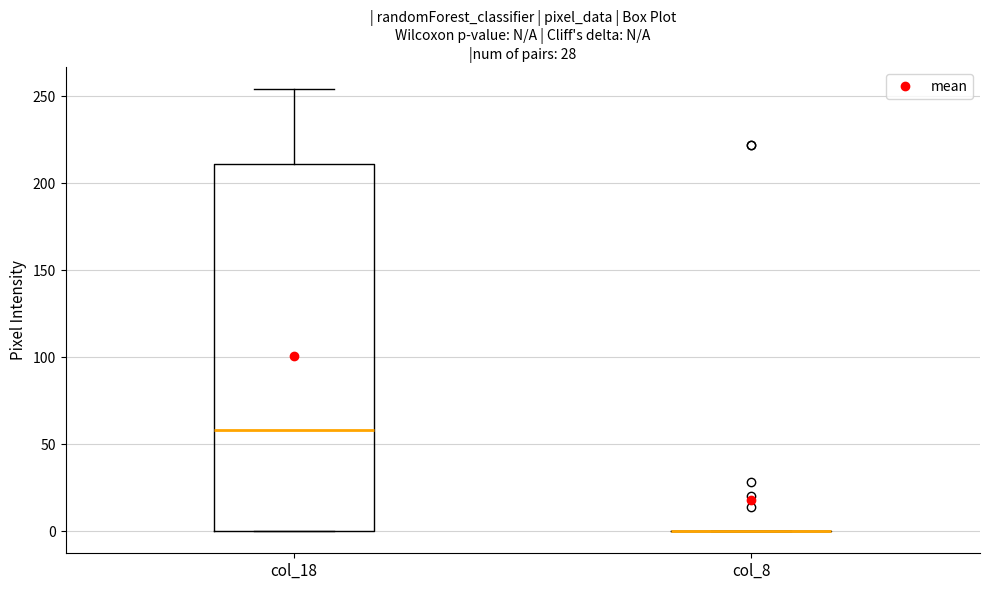

Which box is the tallest, from its lower edge to its upper edge?

col_18